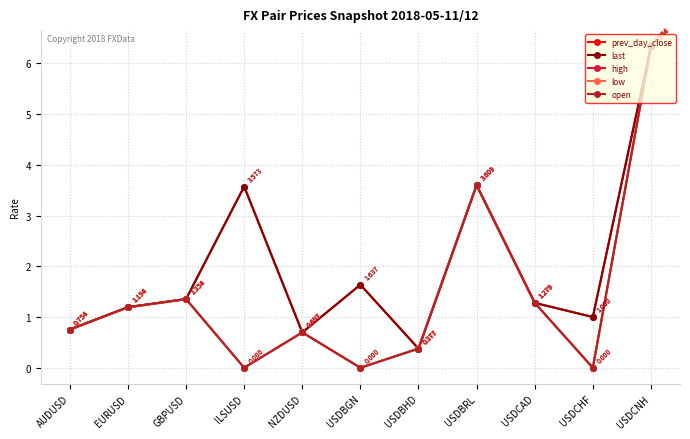

What is the value of the low point at the 8th from the left?

3.6